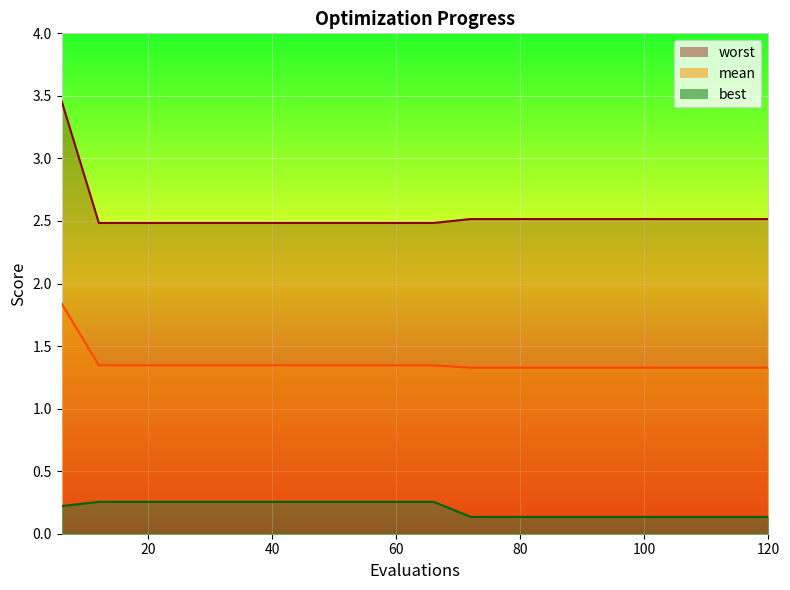

What is the lowest value of the best series?

0.1